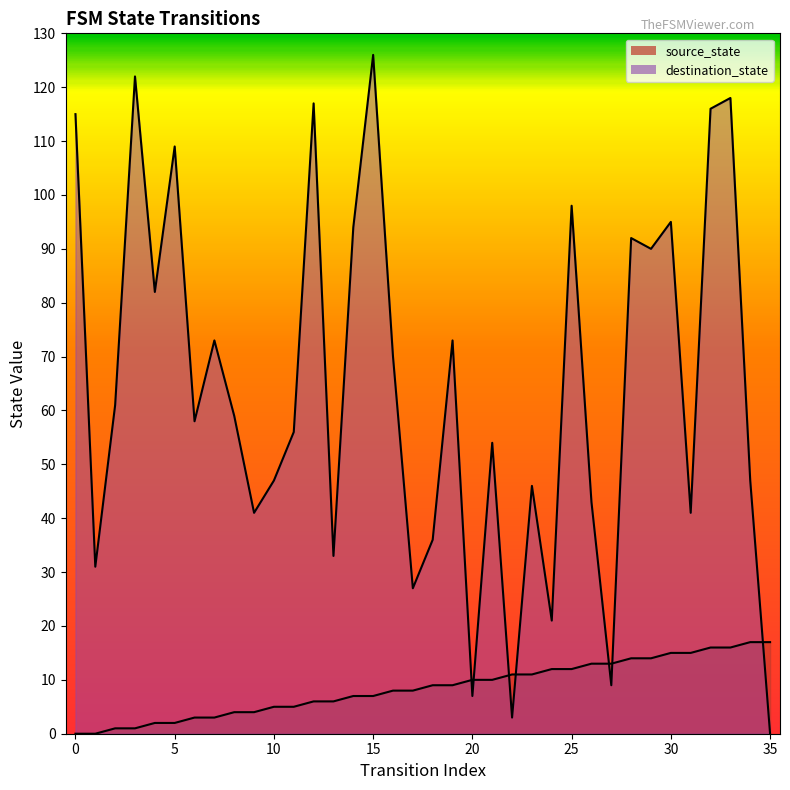

What is the value of the source_state point at the 8th from the left?

3